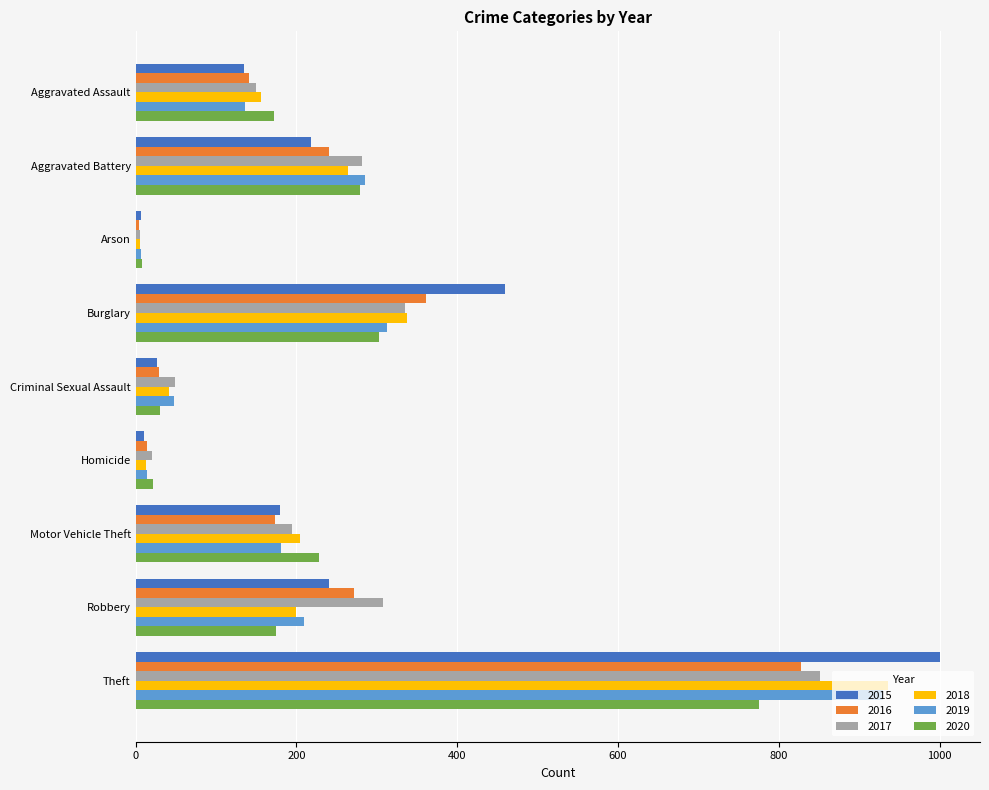

At which category is the sum across all series the highest?

Theft